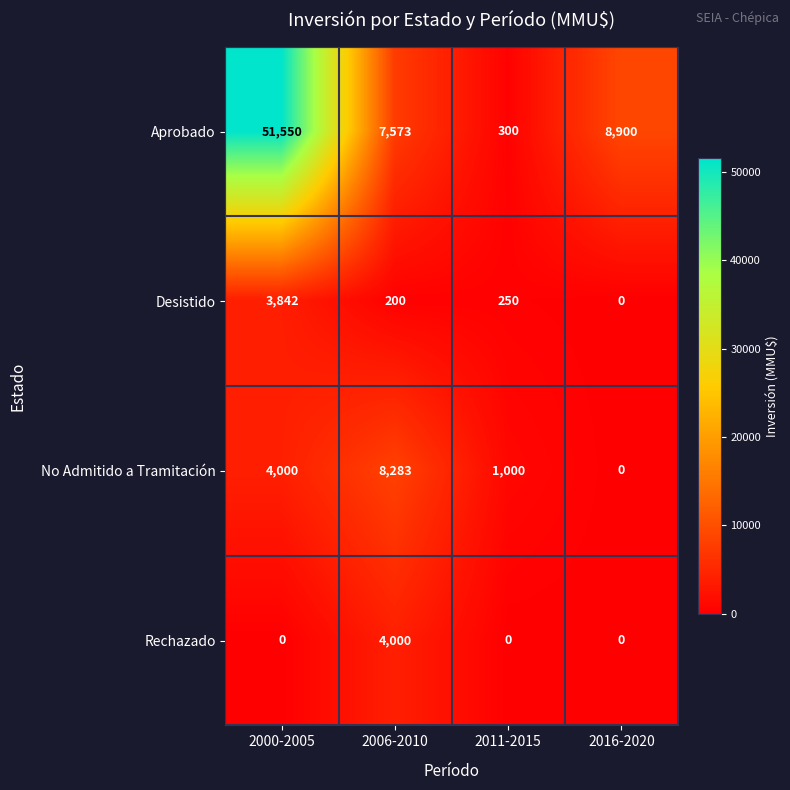

Rank the series by their maximum value, from highest to lowest.

Aprobado, No Admitido a Tramitación, Rechazado, Desistido